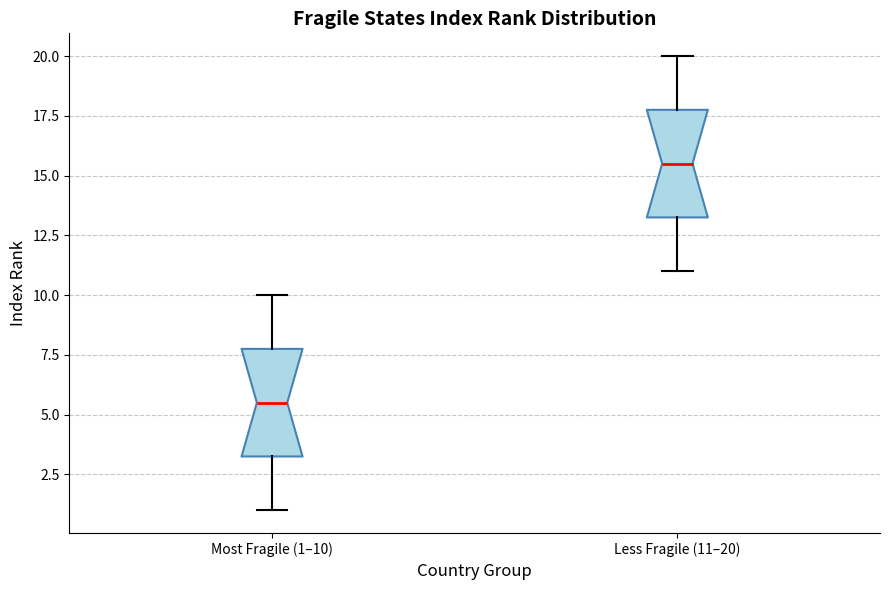

Reading left to right, transcribe this box plot: for each box, give where its median line is, the range the box spans, and where its two whiskers end, as read against the y-axis. The values are not printed on the chart, so give them approximately, as read against the axis.

Most Fragile (1–10): median 5.5, box 3.5 to 8.0, whiskers 1.0 to 10.0
Less Fragile (11–20): median 15.5, box 13.5 to 18.0, whiskers 11.0 to 20.0